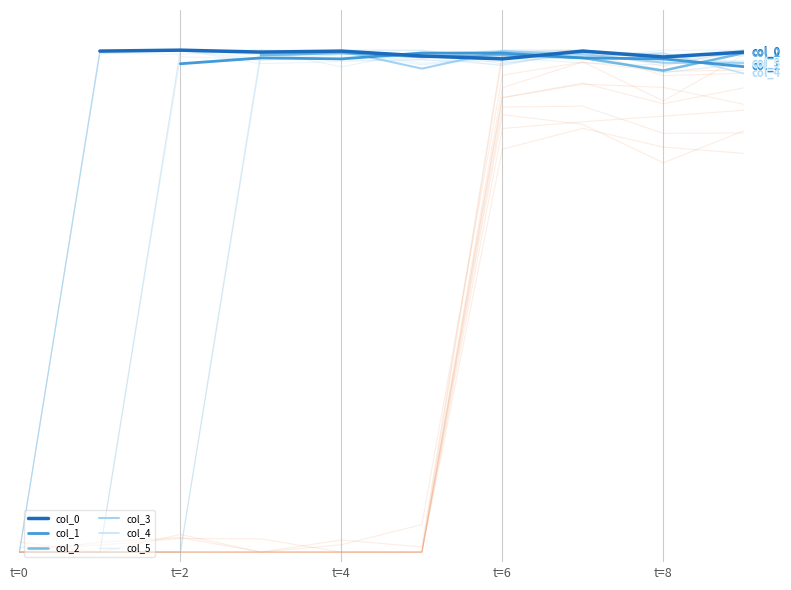

Count the number of categories in the chart.

10